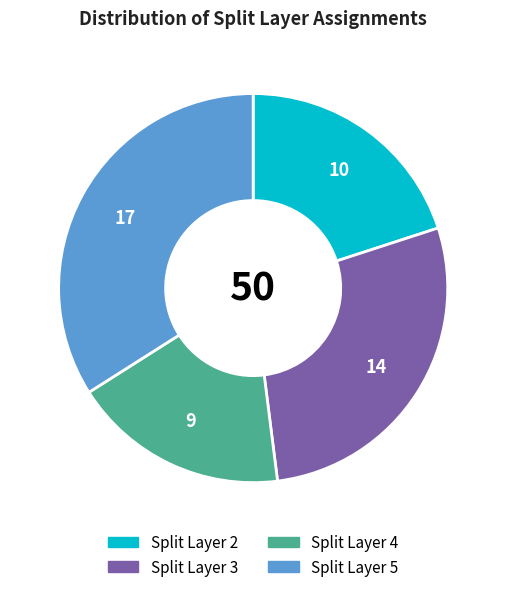

Does any single category account for the majority?

No